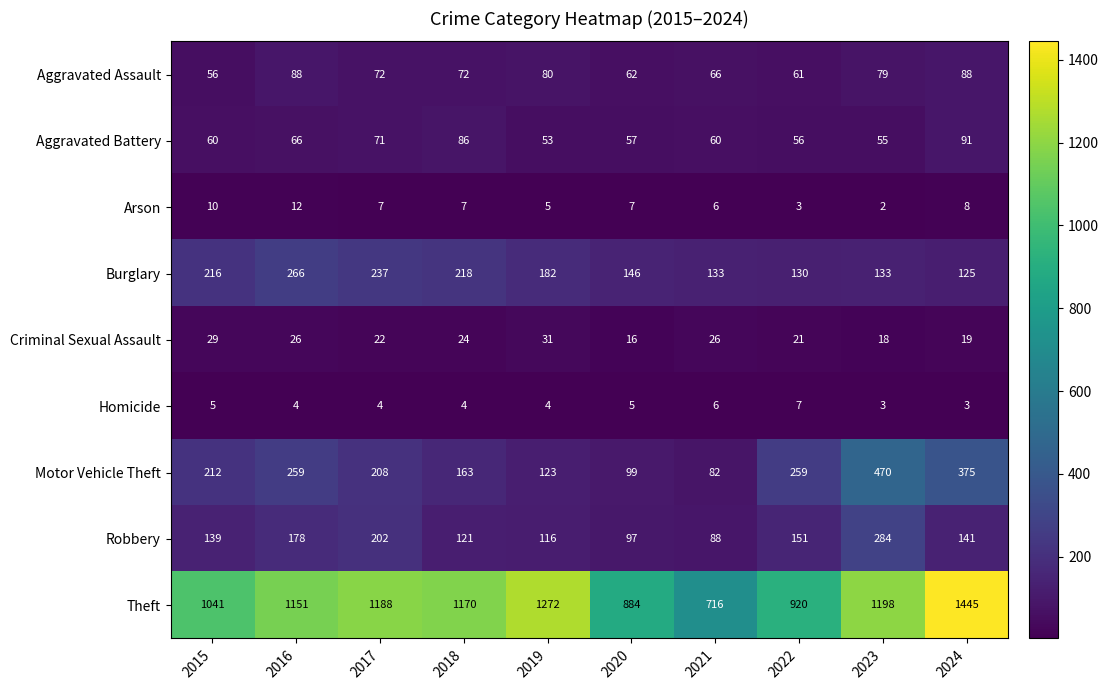

Where is Burglary nearest to the value 195?

2019